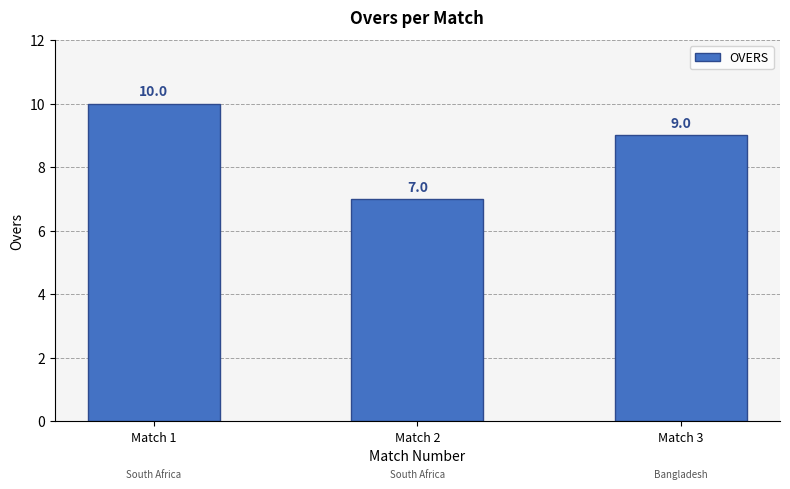

Rank the categories by value from lowest to highest.

Match 2, Match 3, Match 1